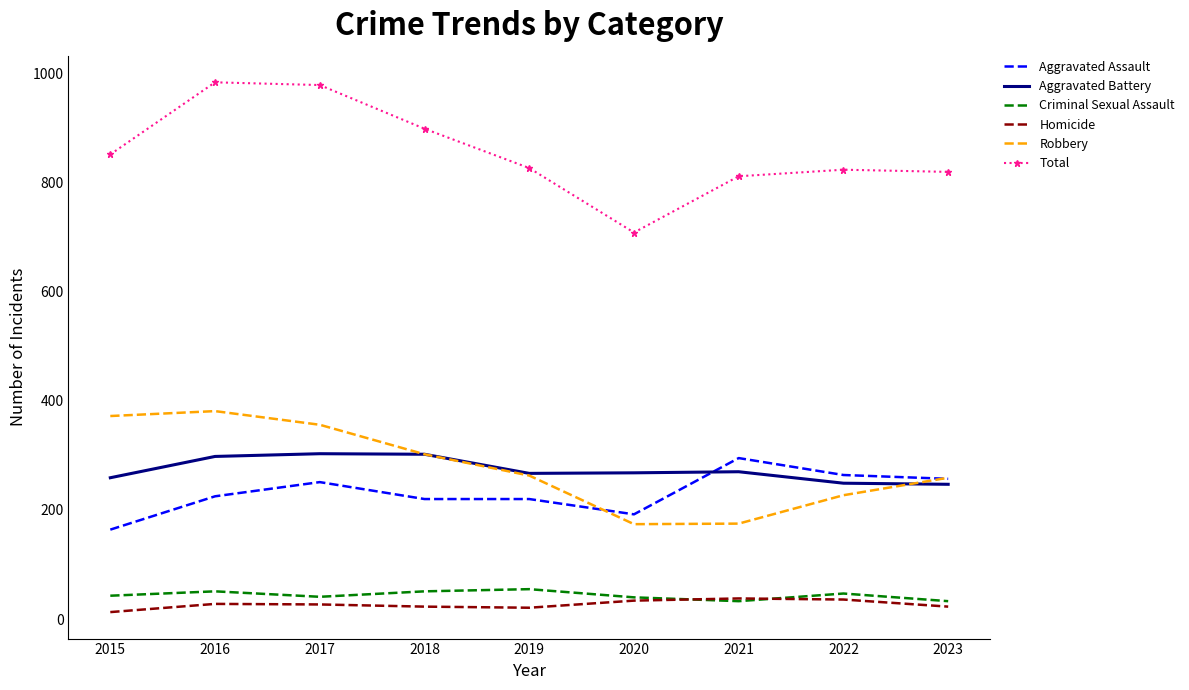

What is the spread (max minus min) of values at 2016?

955